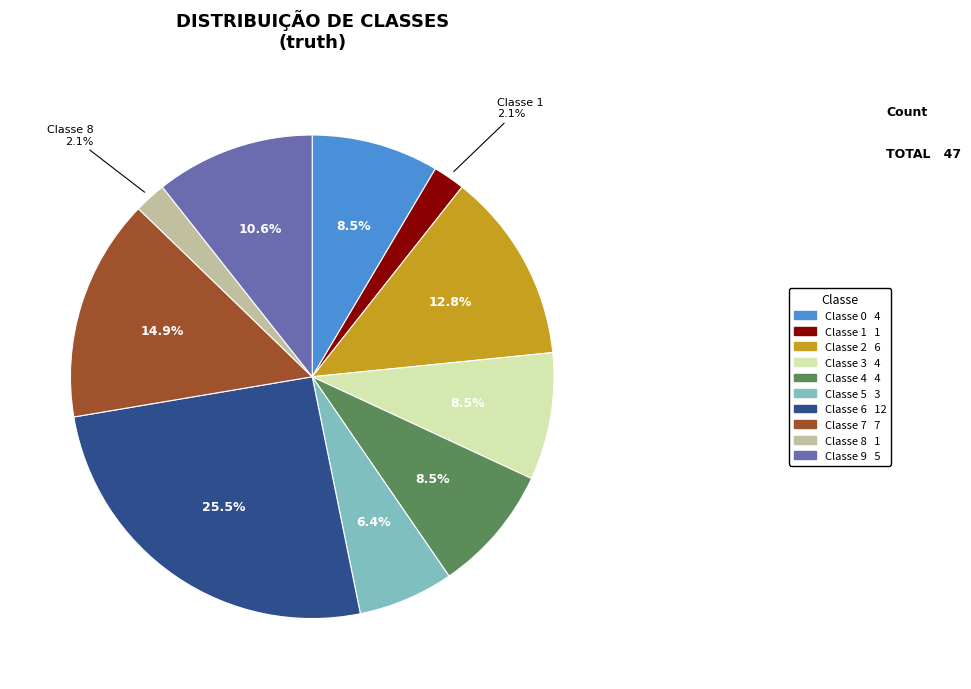

Is there any slice that represents more than half of the pie?

No